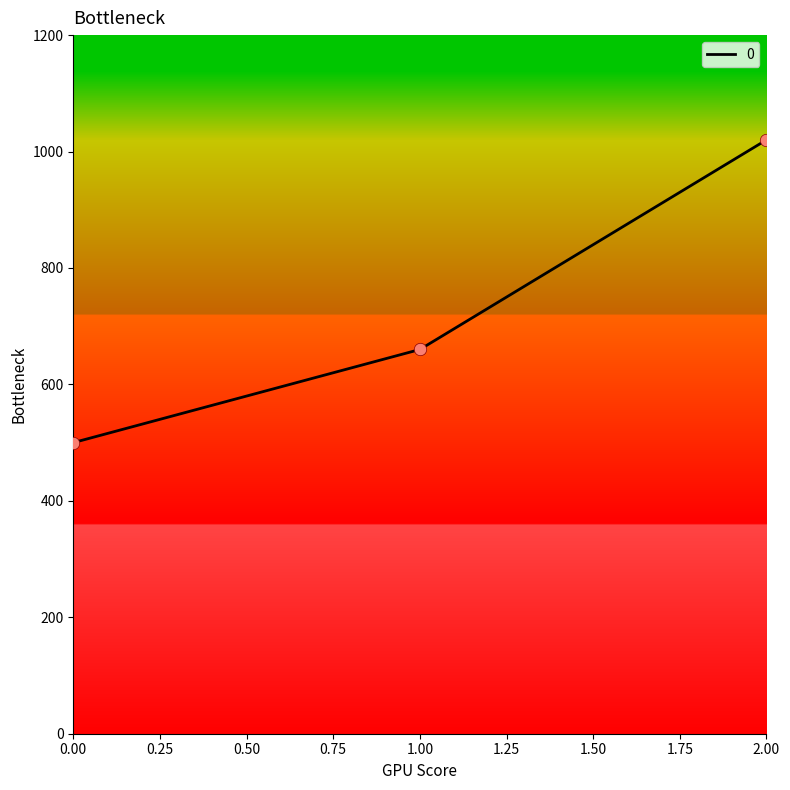

What is the ratio of the value at 1.00 to the value at 0.00?

1.3